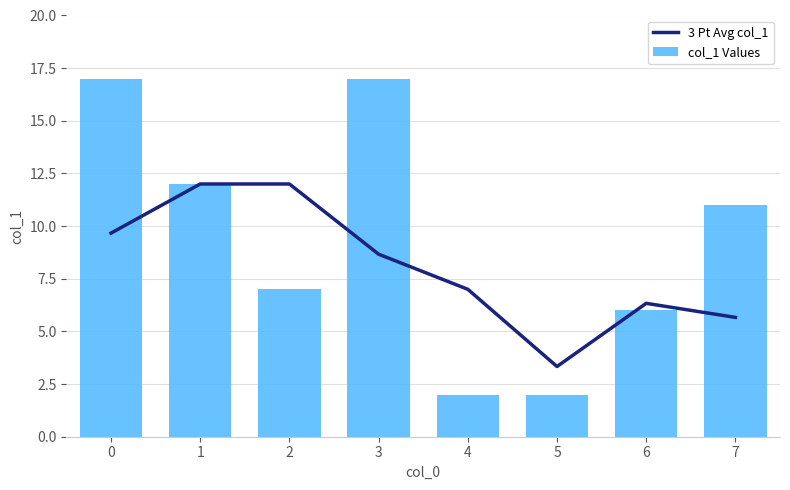

What is the highest value of the col_1 Values series?

17